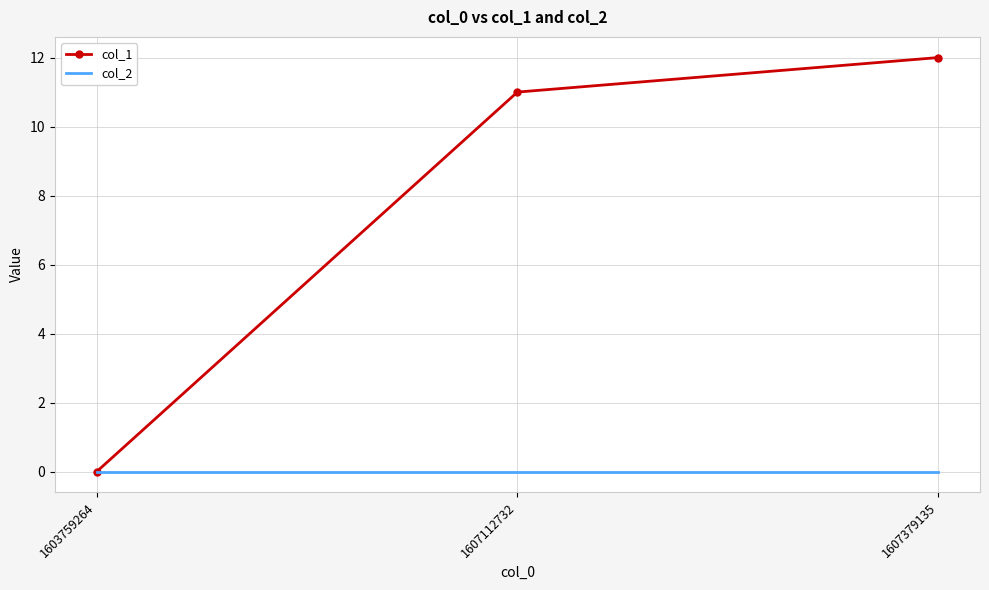

Reading right to left, transcribe all the data shown in this chart.

col_1: 12	11	0
col_2: 0	0	0